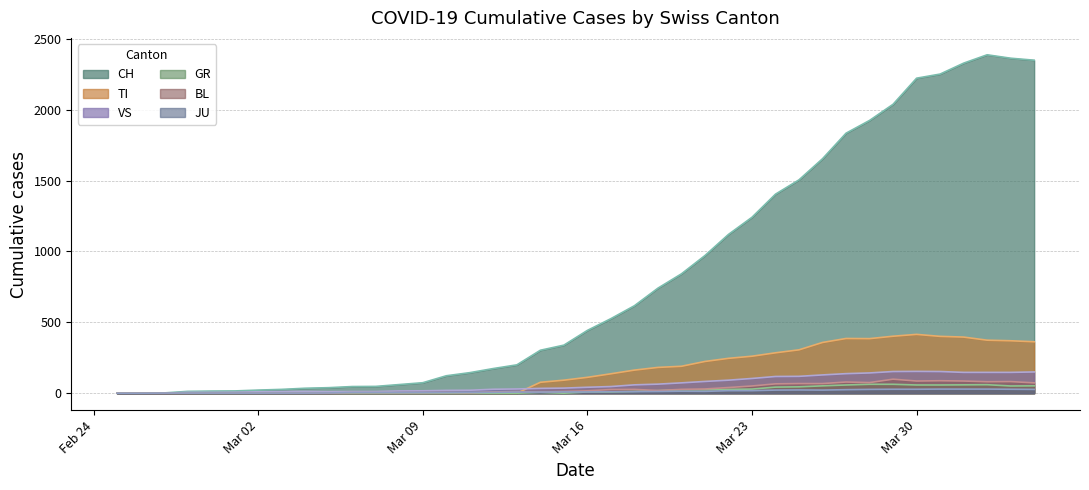

How many interior local peaks does the GR series have?

2